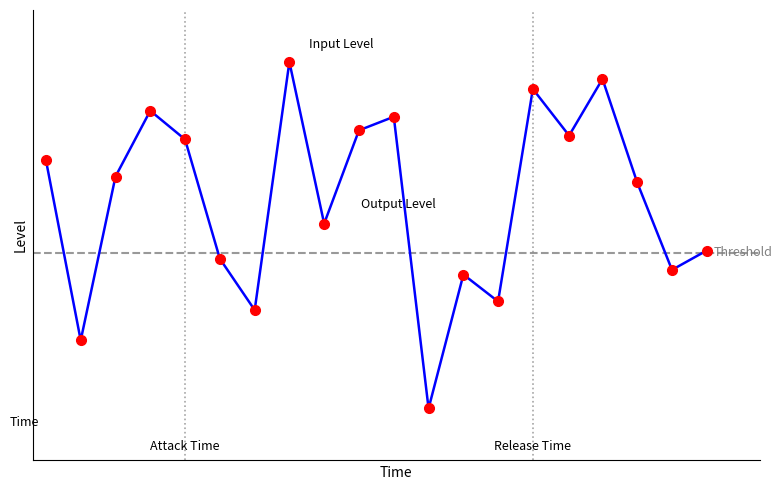

Does the chart have visible grid lines?

No